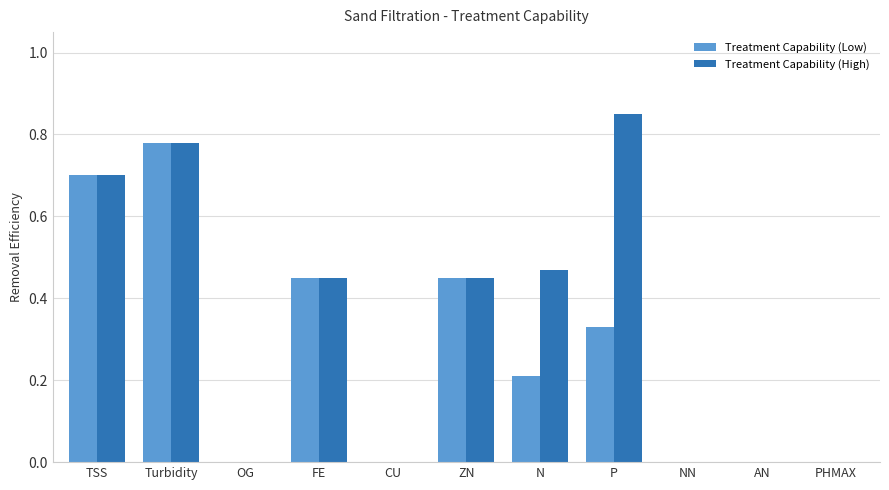

Which category has the highest value in the Treatment Capability (High) series?

P